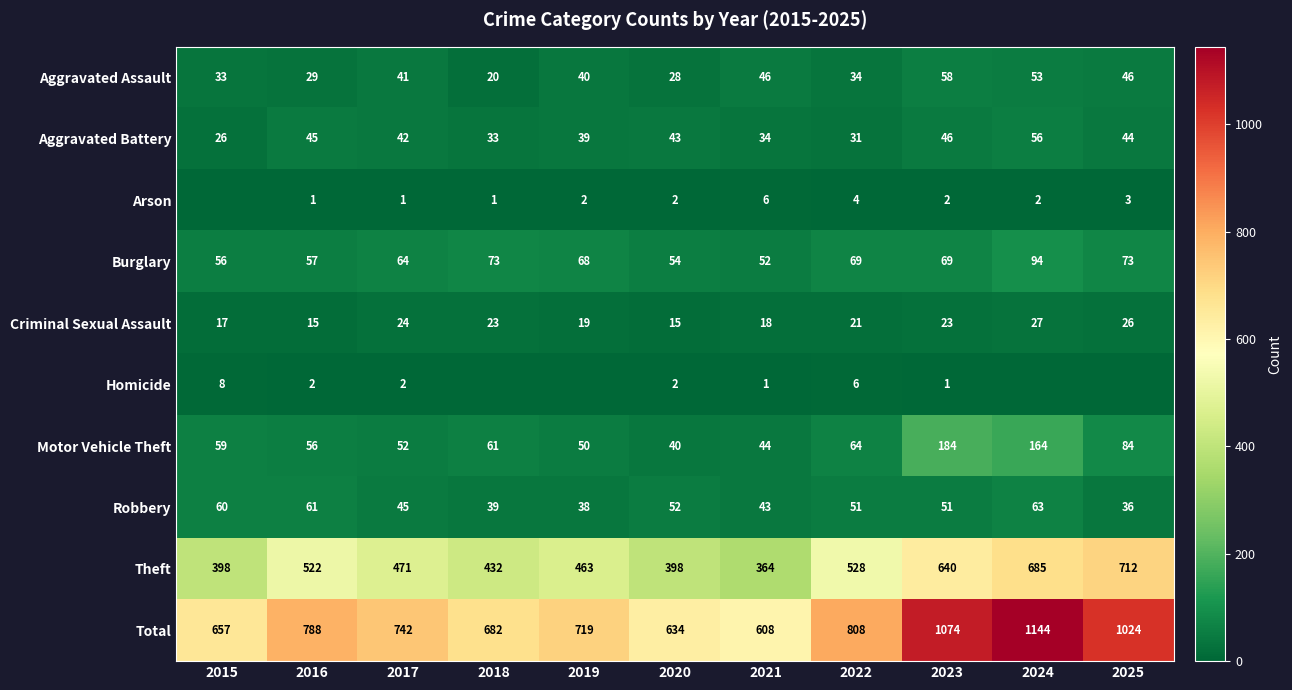

At which category is the sum across all series the highest?

2024